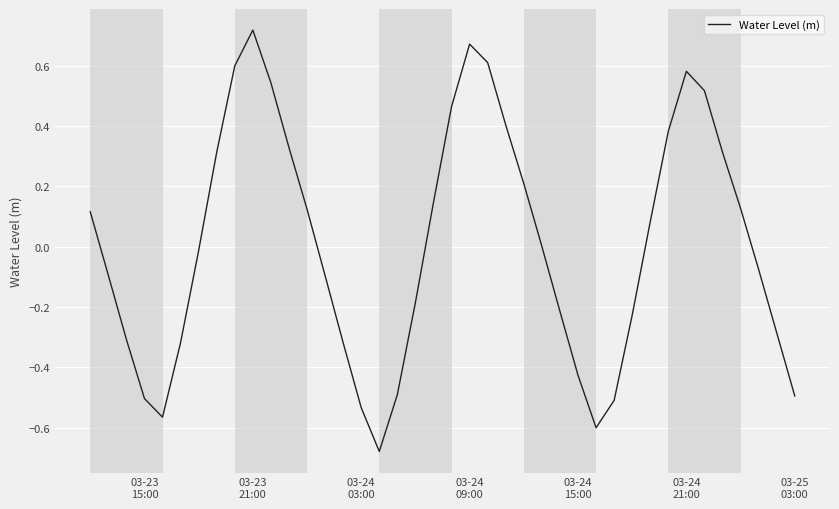

What is the difference between the maximum and minimum values?

1.4